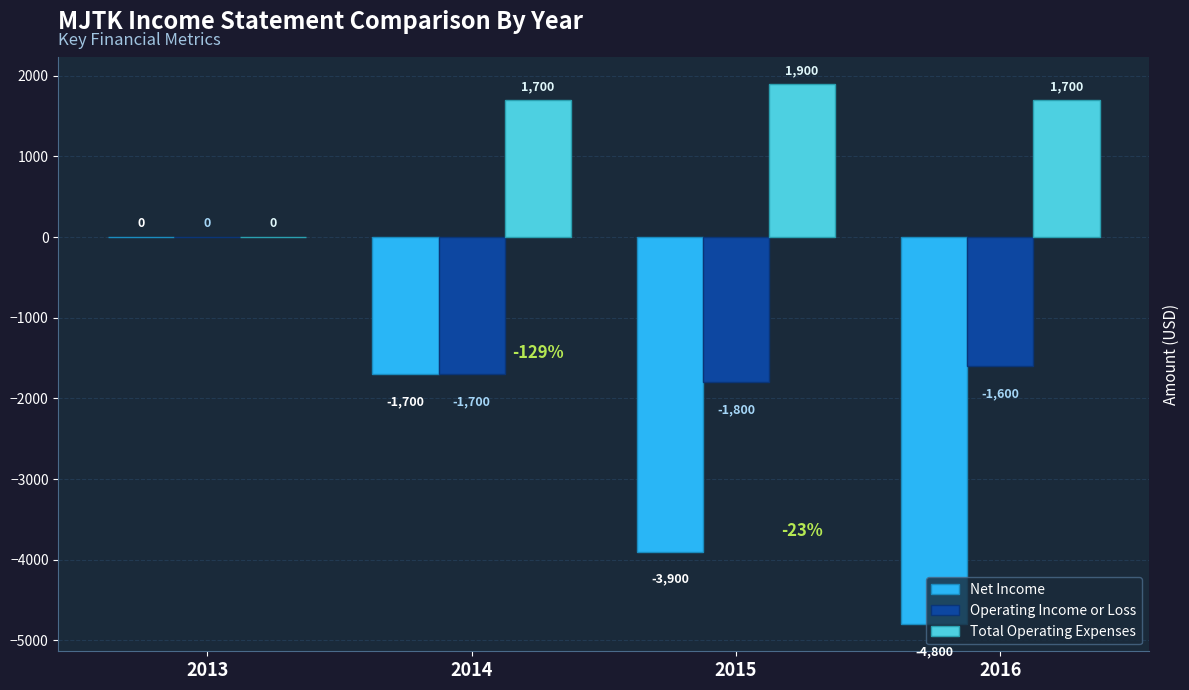

How many data points does each series have?

4